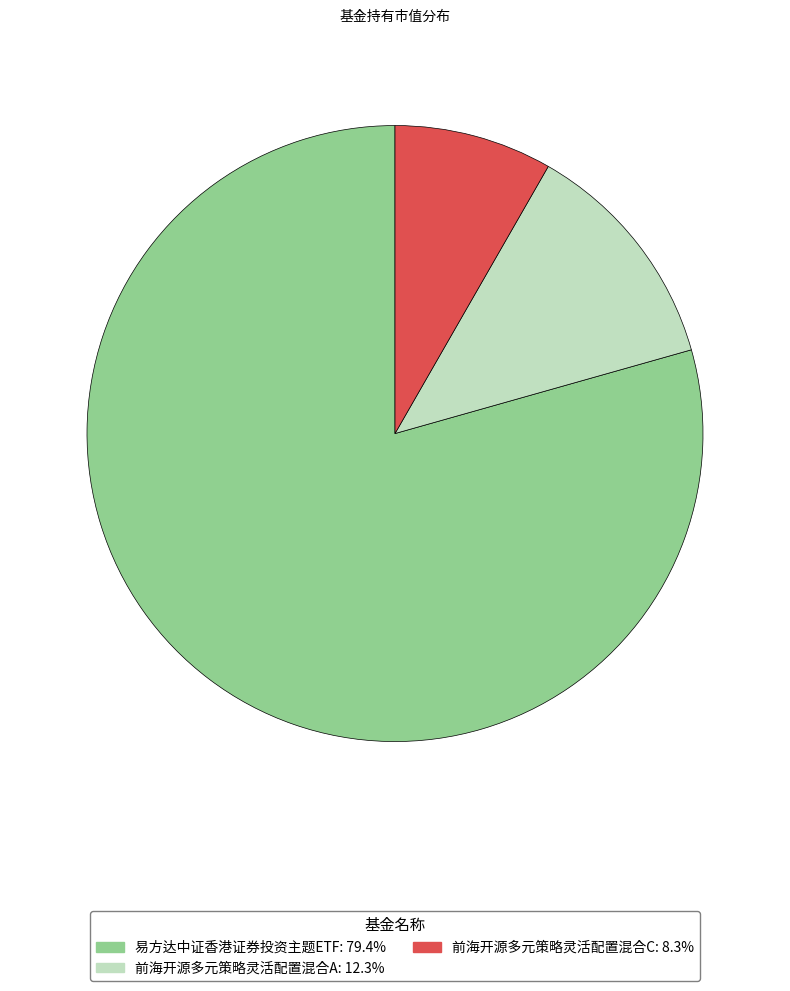

Which slice represents more than half of the pie?

易方达中证香港证券投资主题ETF